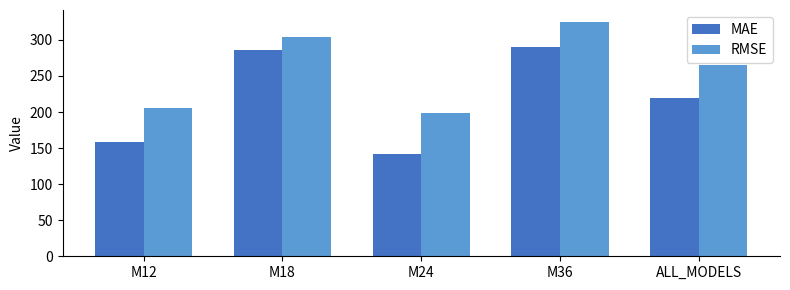

How many distinct data groups are displayed?

2